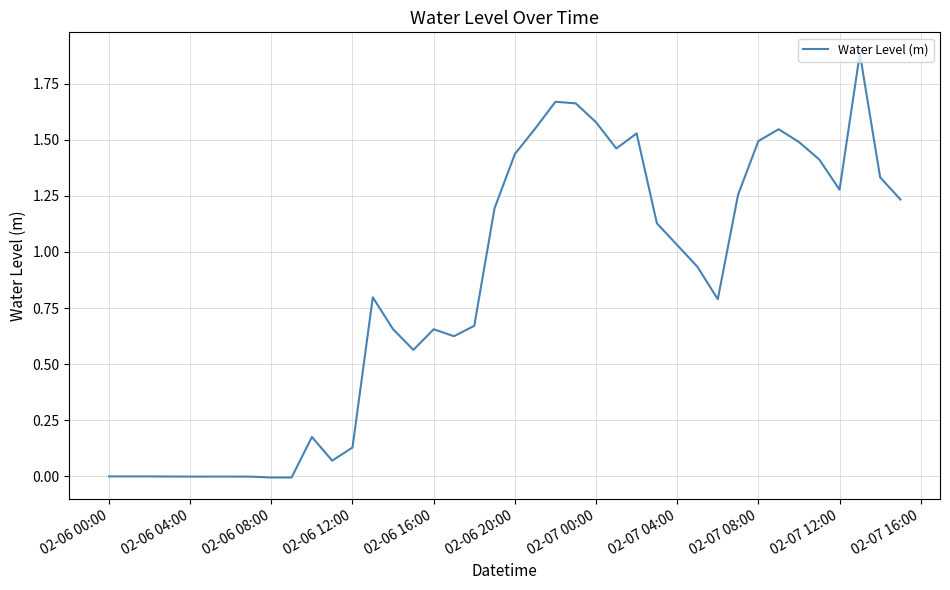

How many categories are shown in the chart?

40